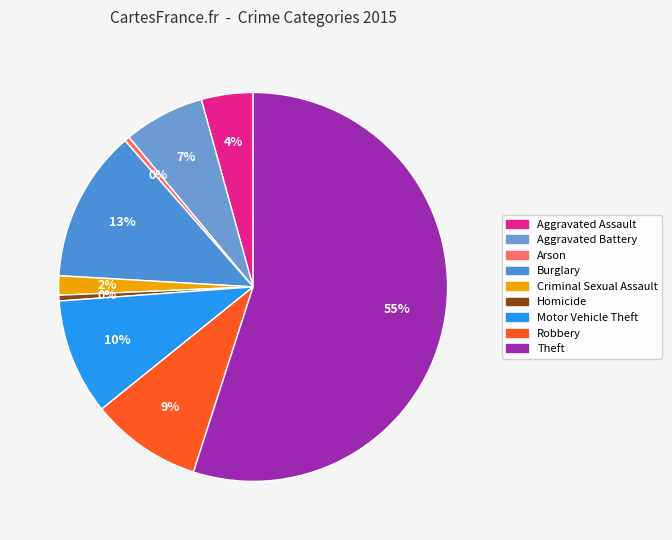

Is it true that Arson is 15% of the pie?

False